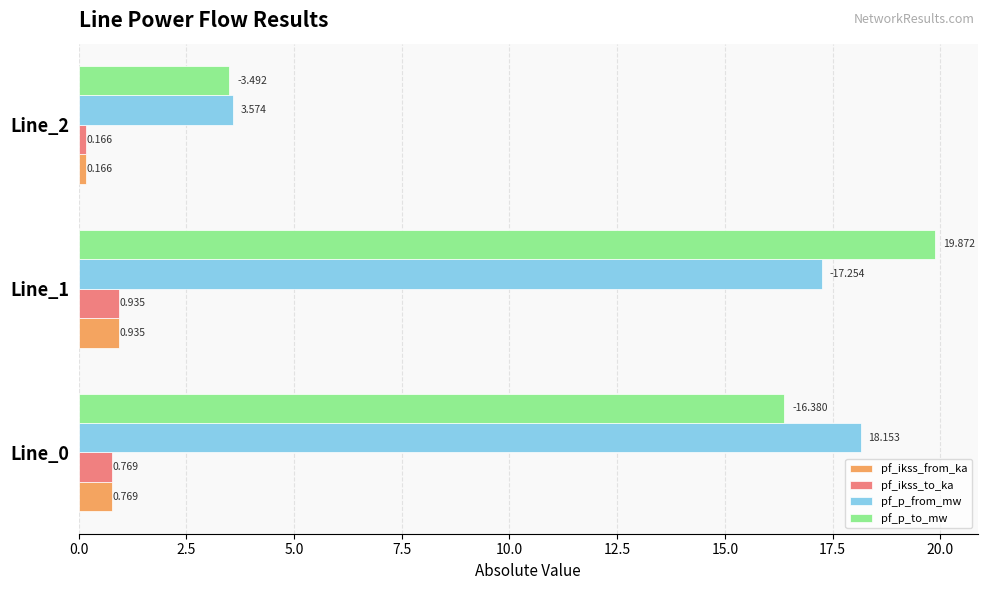

At which category is the sum across all series the highest?

Line_1